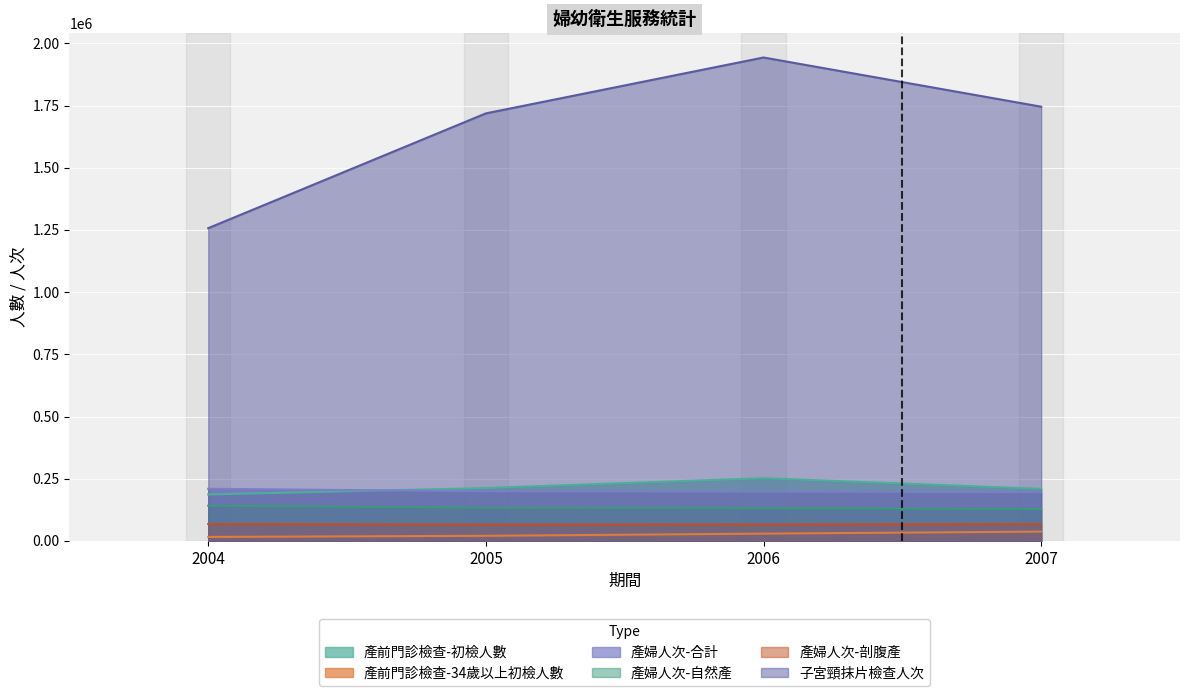

At which category does the chart reach its minimum across all series?

2004